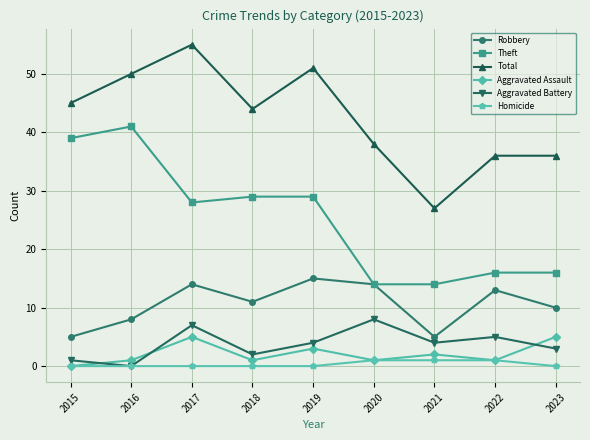

True or false: Homicide and Total cross at least once.

False